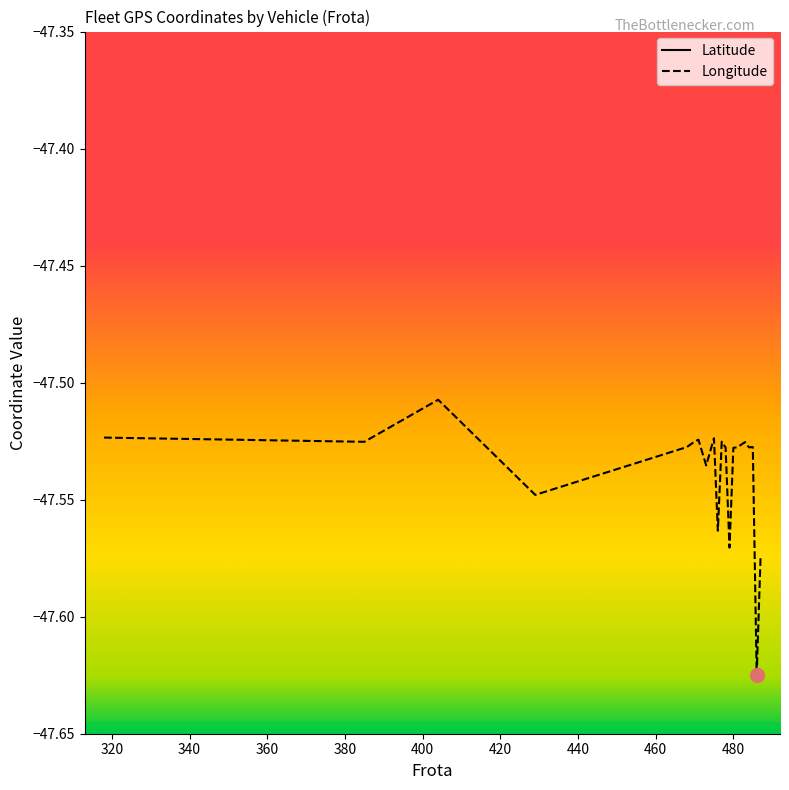

Reading right to left, list all the values displayed in this chart.

Latitude: -22.5	-22.6	-22.6	-22.6	-22.6	-22.6	-22.6	-22.7	-22.6	-22.6	-22.5	-22.6	-22.6	-22.6	-22.6	-22.6	-22.6	-22.3	-22.6	-22.6
Longitude: -47.6	-47.6	-47.5	-47.5	-47.5	-47.5	-47.5	-47.6	-47.5	-47.5	-47.6	-47.5	-47.5	-47.5	-47.5	-47.5	-47.5	-47.5	-47.5	-47.5